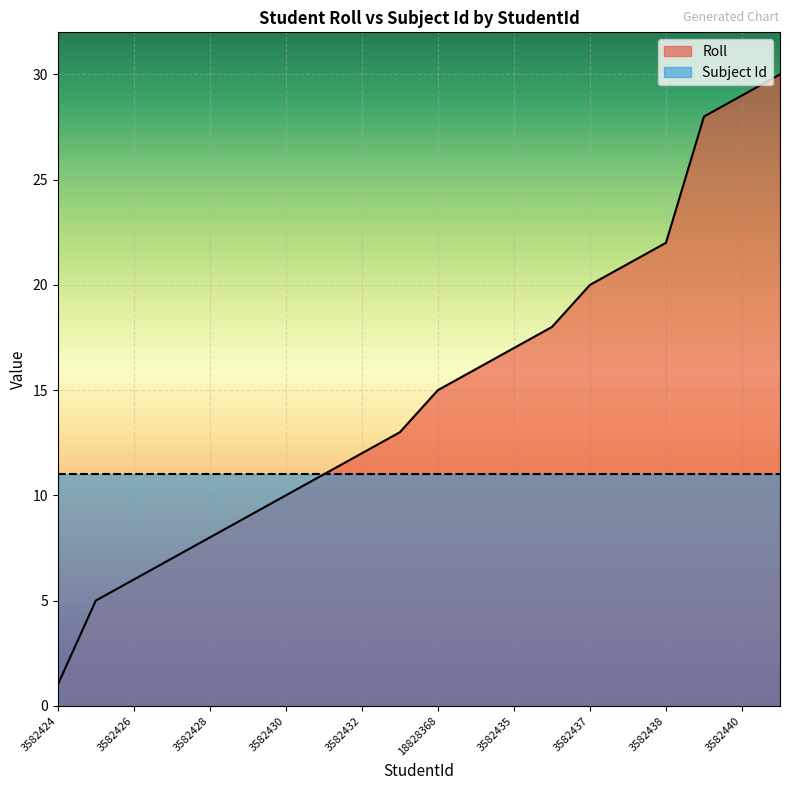

True or false: there are more than 2 points higher than both neighbors.

False